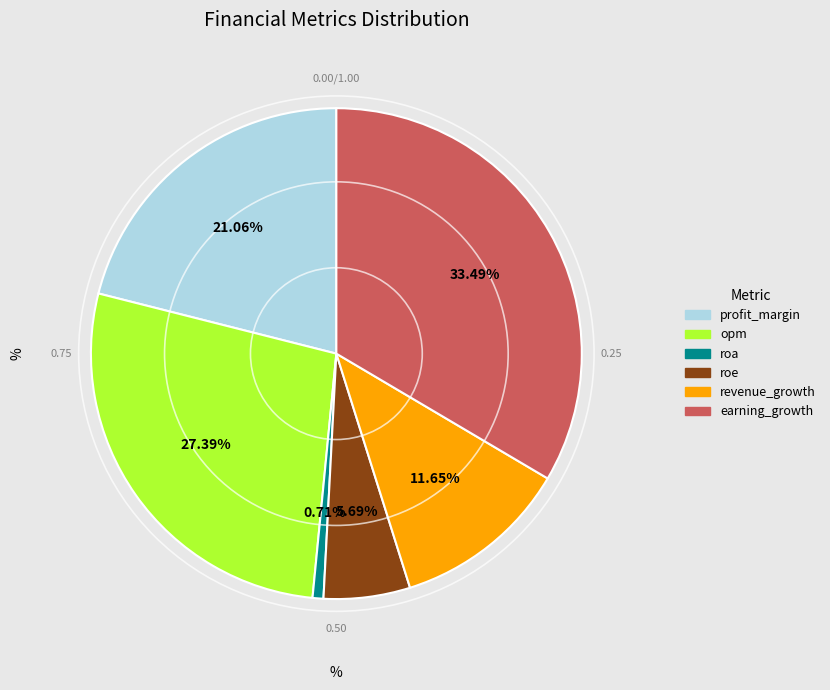

What portion of the pie excludes profit_margin?

78.9%